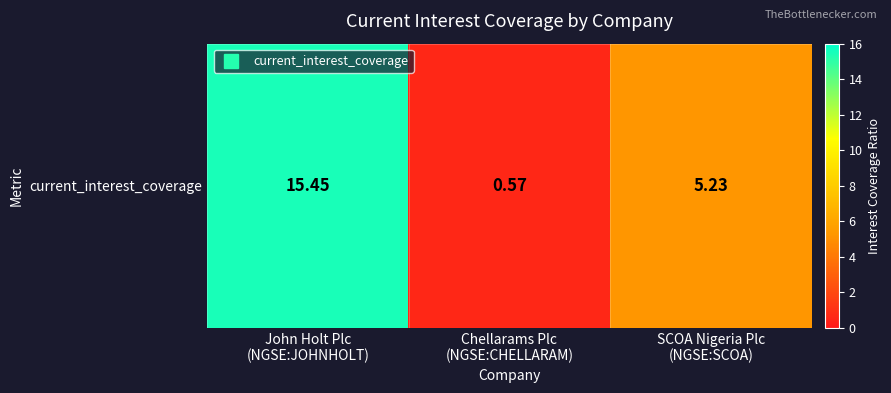

Reading left to right, list all the values displayed in this chart.

John Holt Plc
(NGSE:JOHNHOLT)=15.4	Chellarams Plc
(NGSE:CHELLARAM)=0.6	SCOA Nigeria Plc
(NGSE:SCOA)=5.2